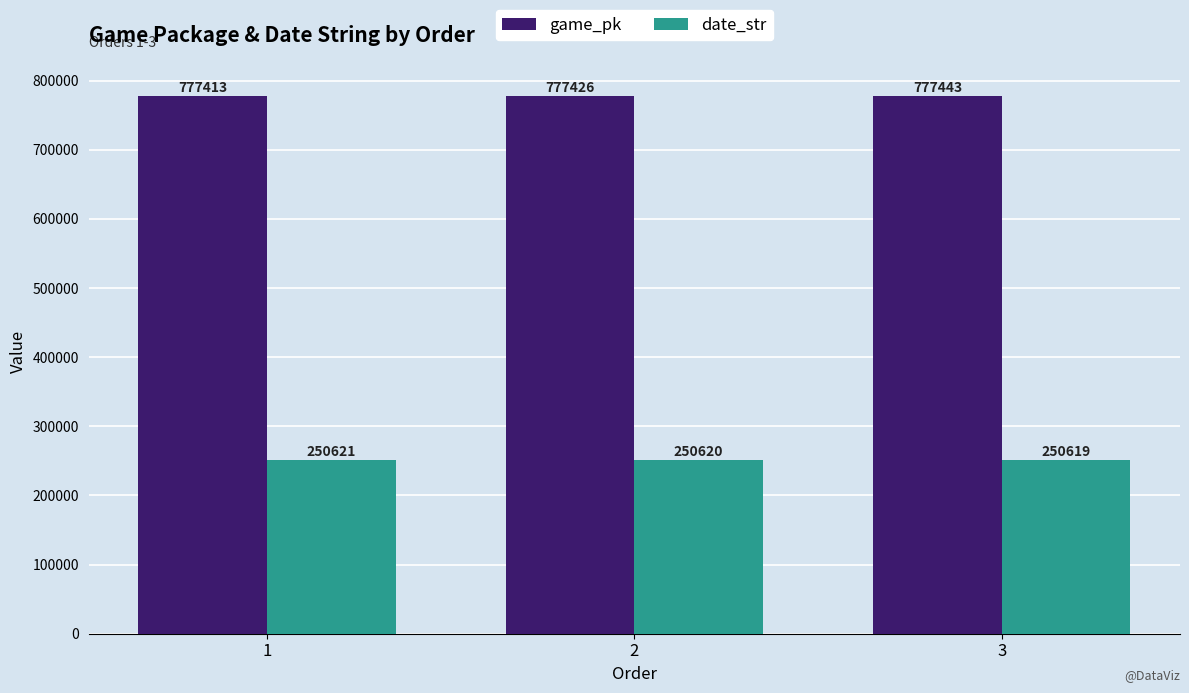

What is the sum of the date_str values at 1 and 2?

501241